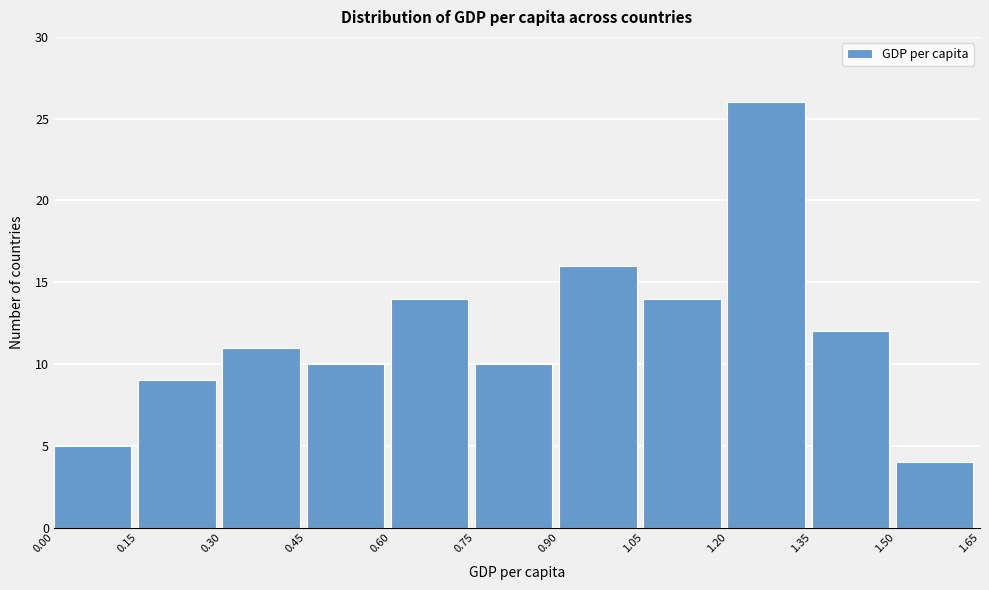

Reading left to right, transcribe this chart: for each bar, give the range it covers on the x-axis and its height. The values are not printed on the chart, so give them approximately, as read against the axis.

0.00 to 0.15: 5
0.15 to 0.30: 9
0.30 to 0.45: 11
0.45 to 0.60: 10
0.60 to 0.75: 14
0.75 to 0.90: 10
0.90 to 1.05: 16
1.05 to 1.20: 14
1.20 to 1.35: 26
1.35 to 1.50: 12
1.50 to 1.65: 4